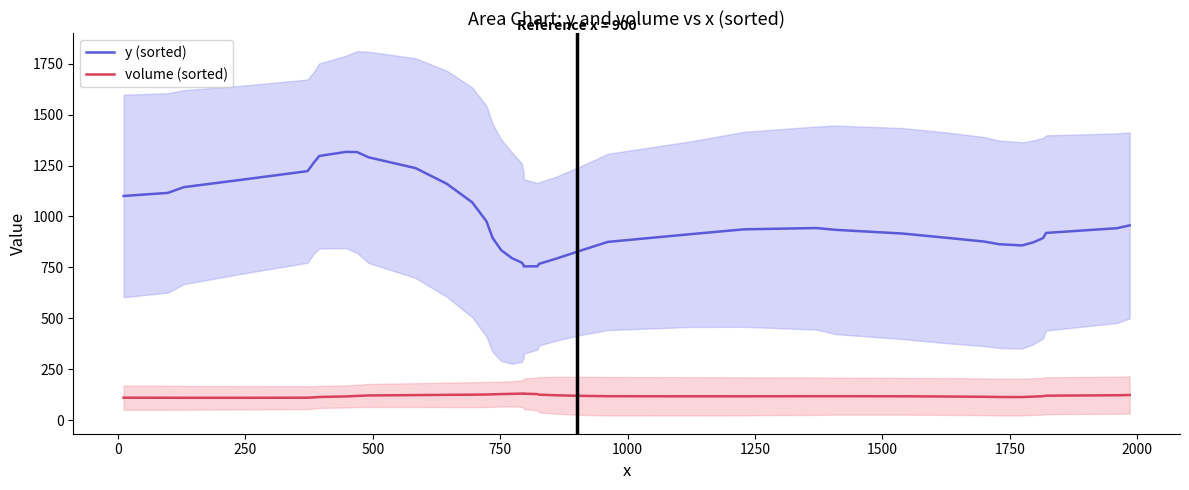

How many lines are shown in the chart?

2